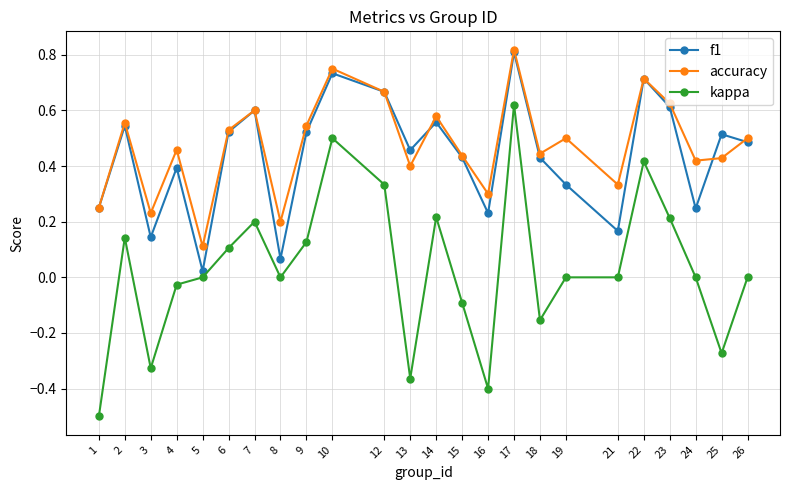

At which category is the sum across all series the highest?

17